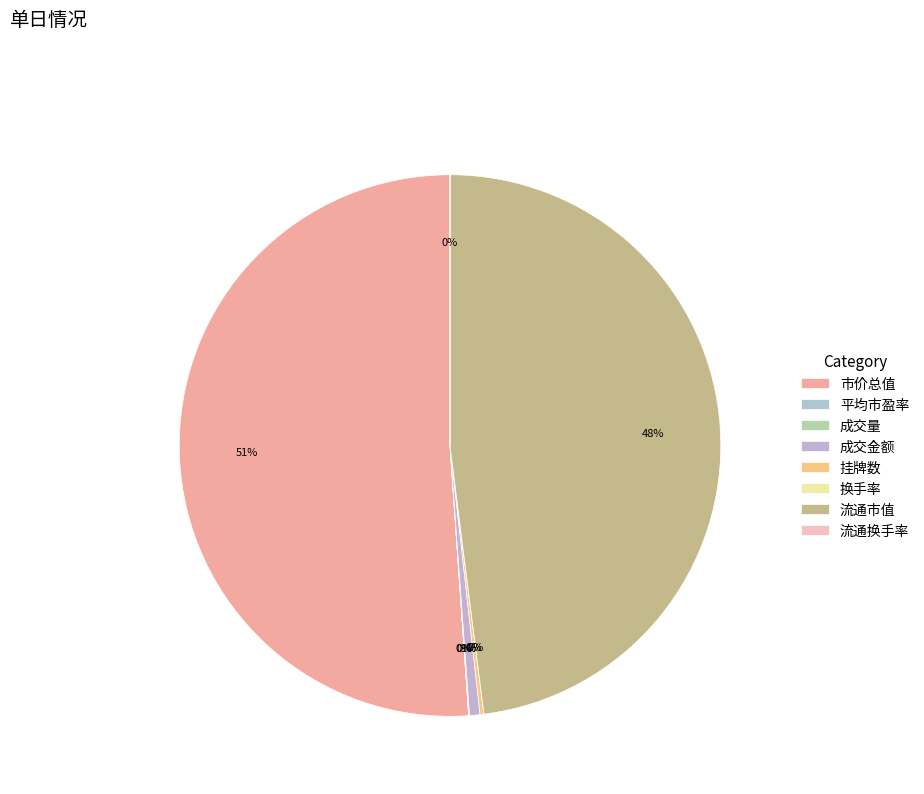

Is there any slice that represents more than half of the pie?

Yes